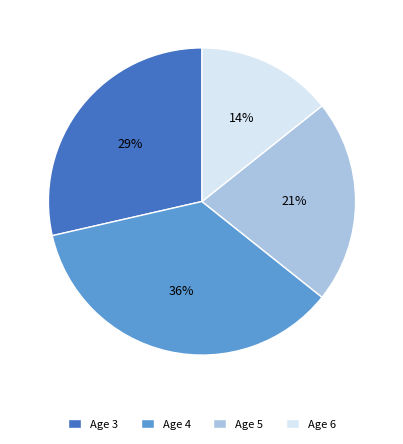

Is there a majority slice in this chart?

No